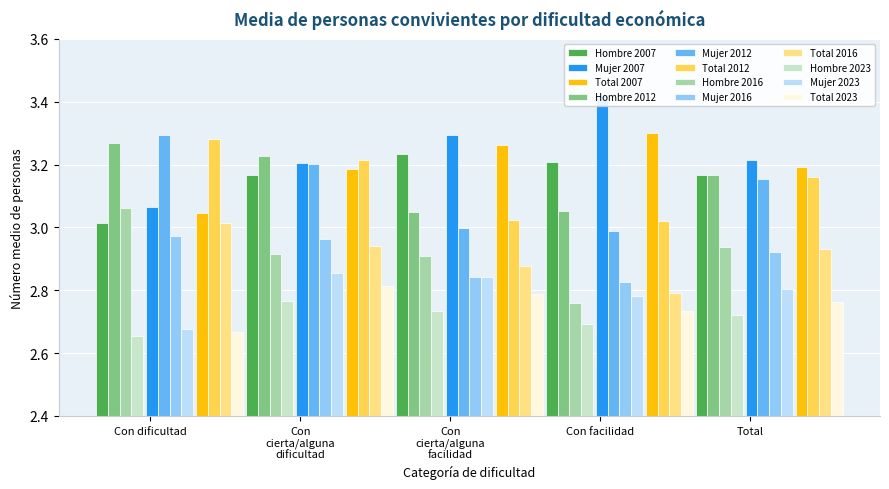

What is the value of the Hombre bar at the 2nd from the left?

3.2